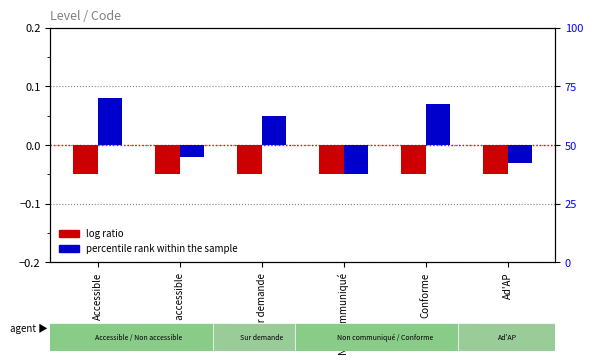

How many groups of bars are there?

6